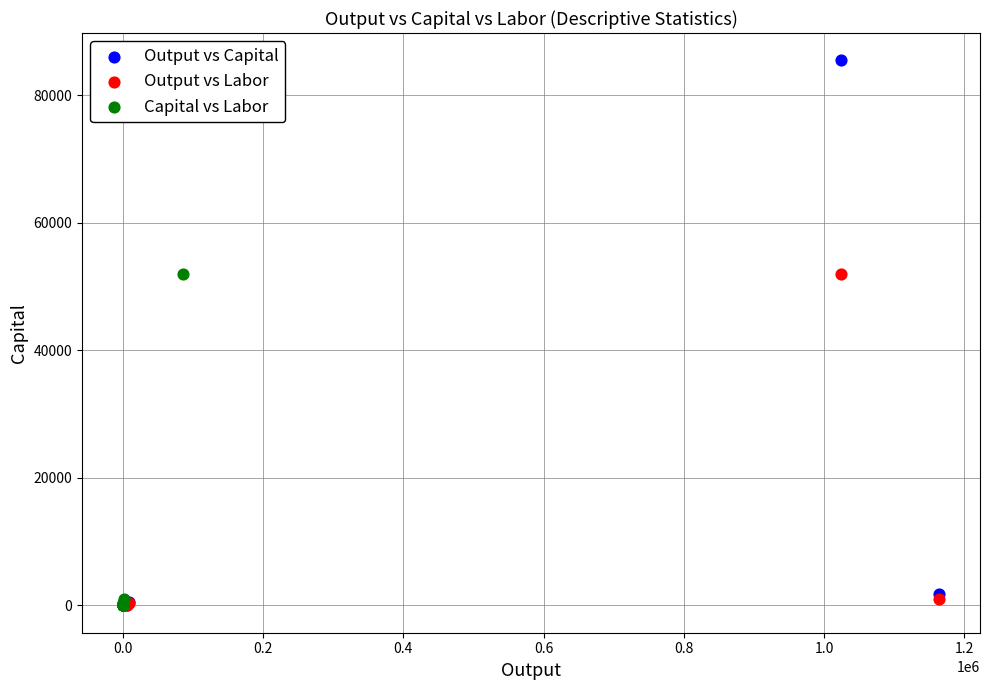

Which series has the largest Y range (max minus min)?

Output vs Capital